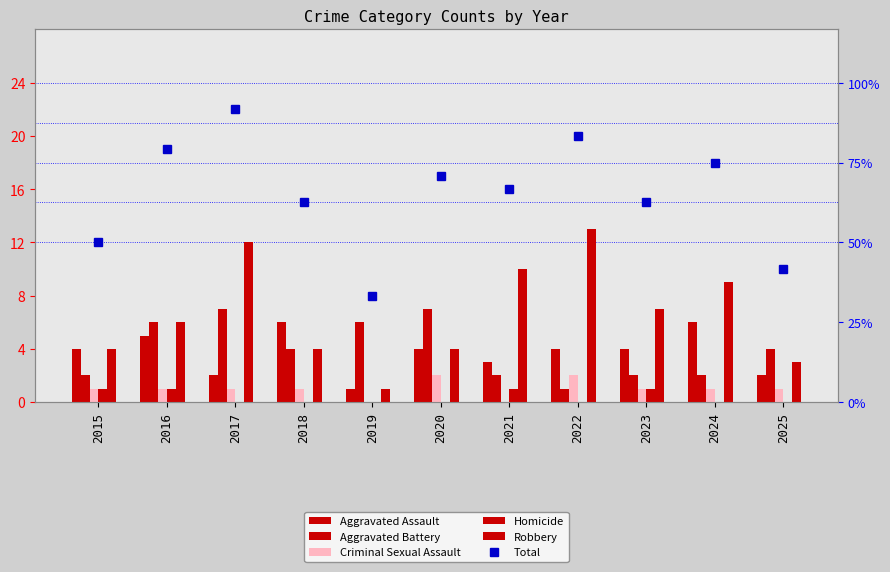

At which label is Homicide closest to 0?

2017